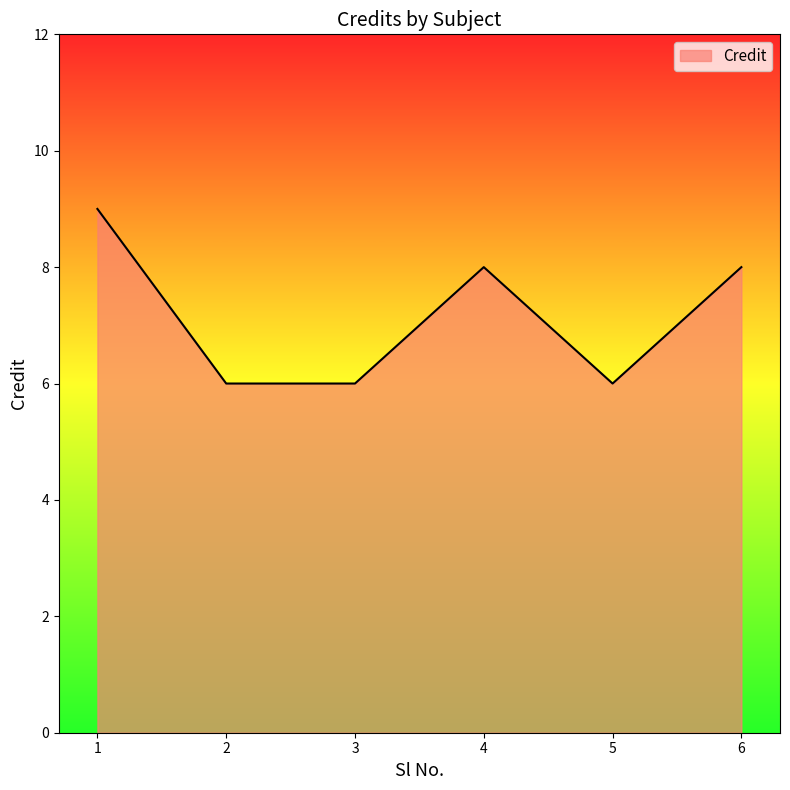

Reading left to right, transcribe all the data shown in this chart.

9	6	6	8	6	8